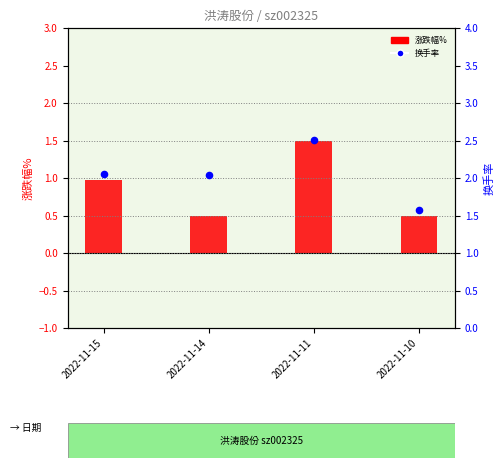

Which series contains the highest Y value?

换手率